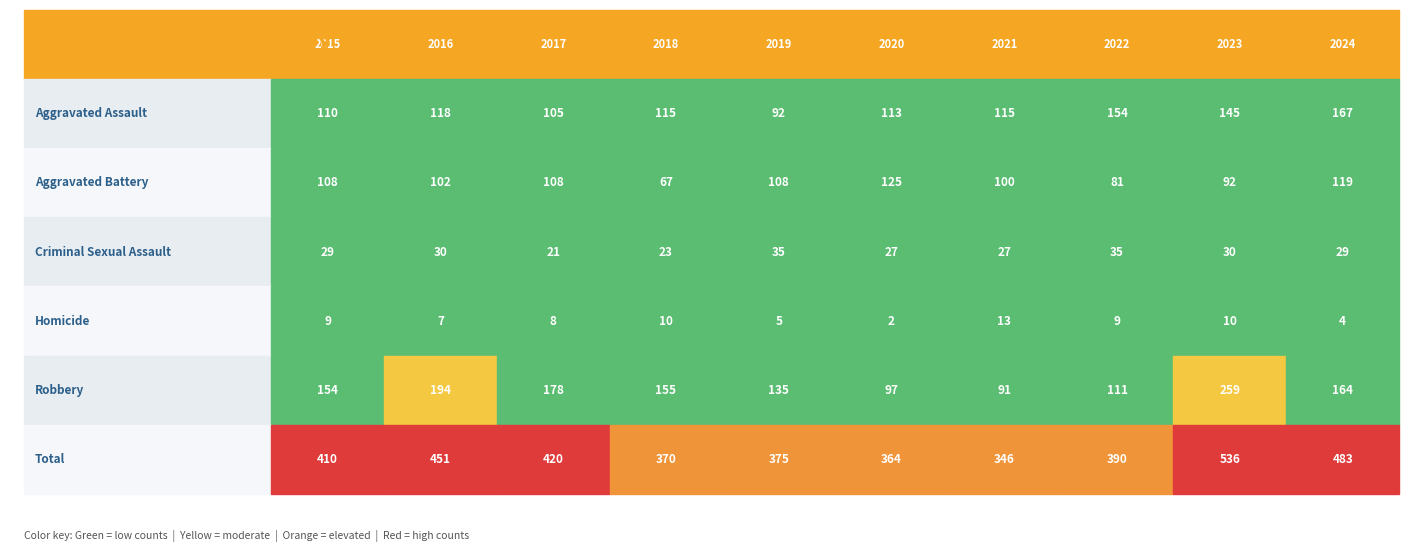

Which category has the lowest value in the Homicide series?

2020